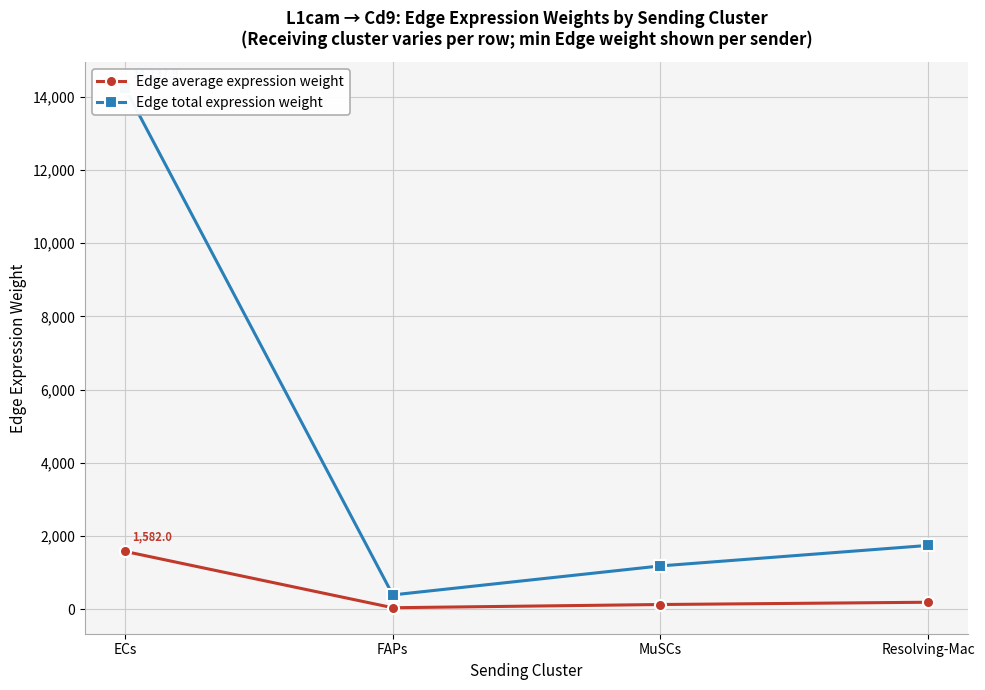

What are all the series names shown in the legend?

Edge average expression weight, Edge total expression weight